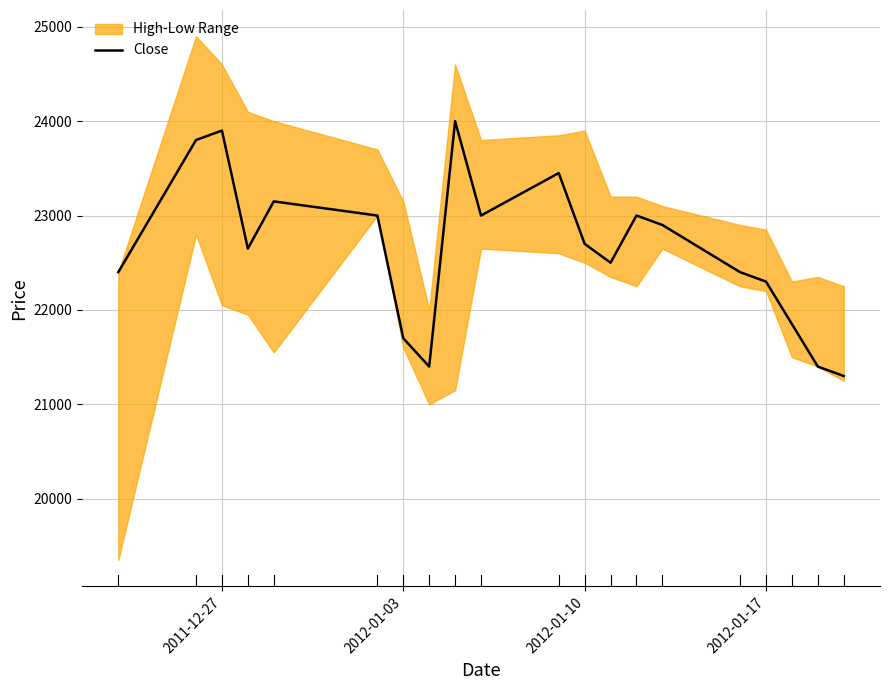

Does the chart display data point markers on the line(s)?

No